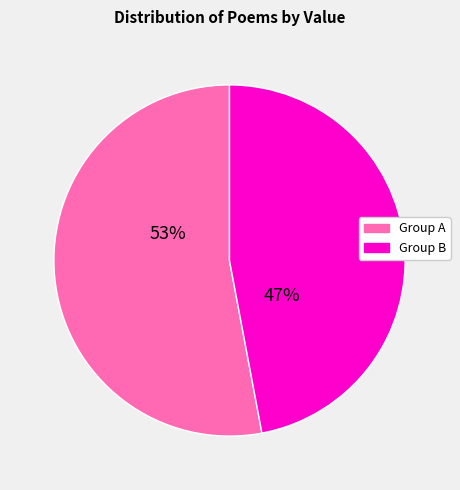

True or false: Group B accounts for 55% of the total.

False